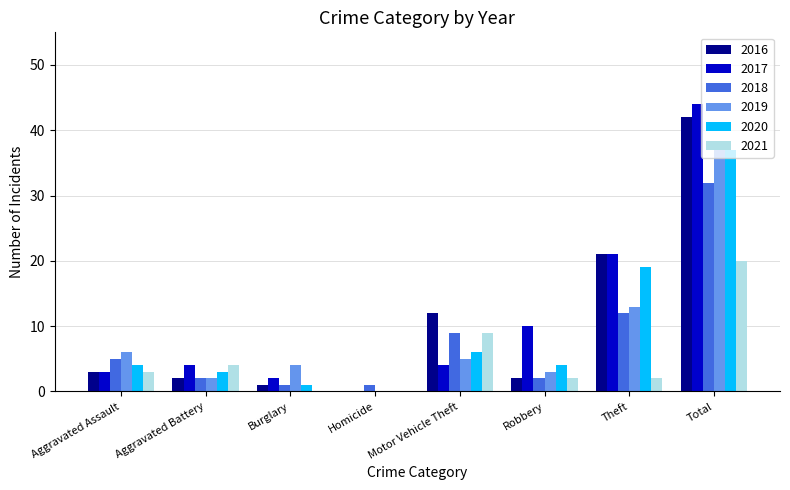

Is the value of 2019 at Total greater than the value of 2020 at Theft?

Yes